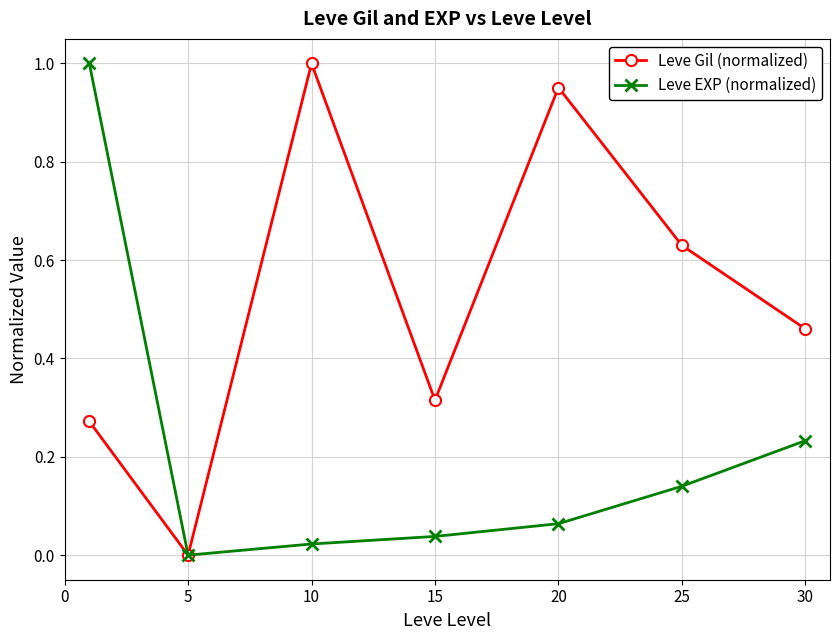

True or false: Leve Gil (normalized) has more than 1 interior local peaks.

True